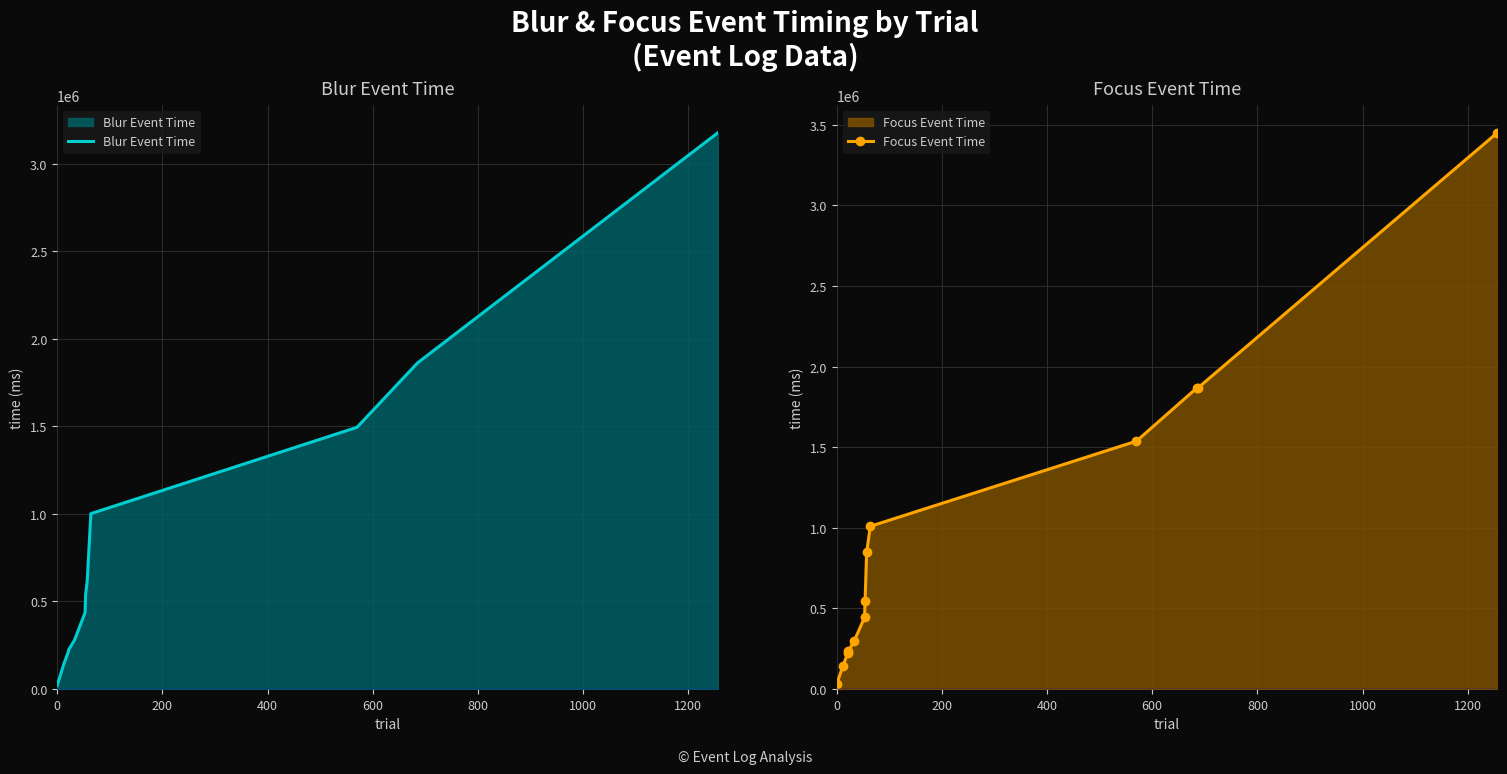

What is the average value of the Blur Event Time series?

913329